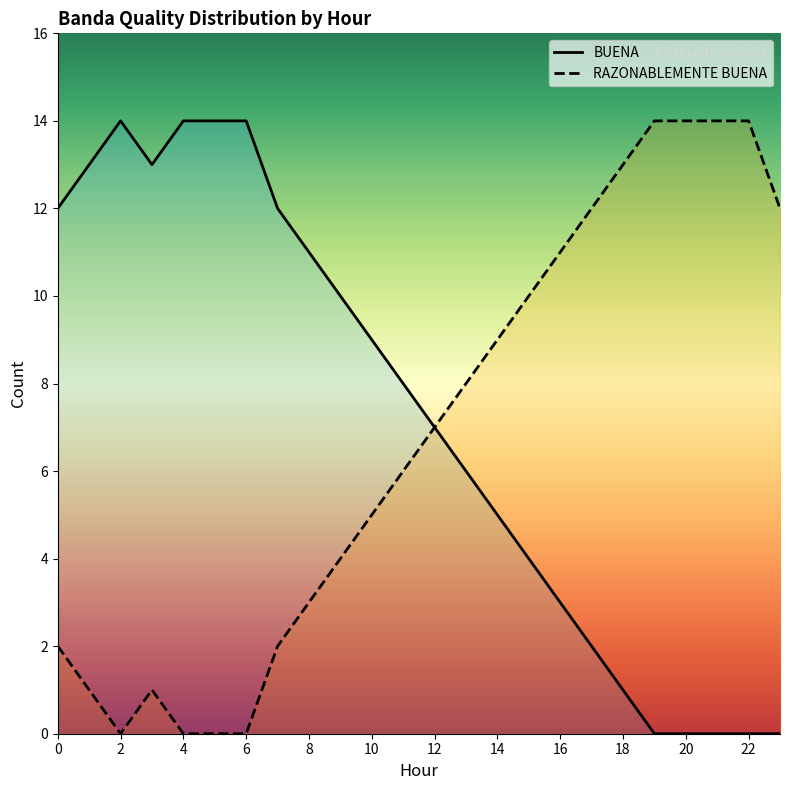

The RAZONABLEMENTE BUENA series shows 8 at 23. True or false?

False